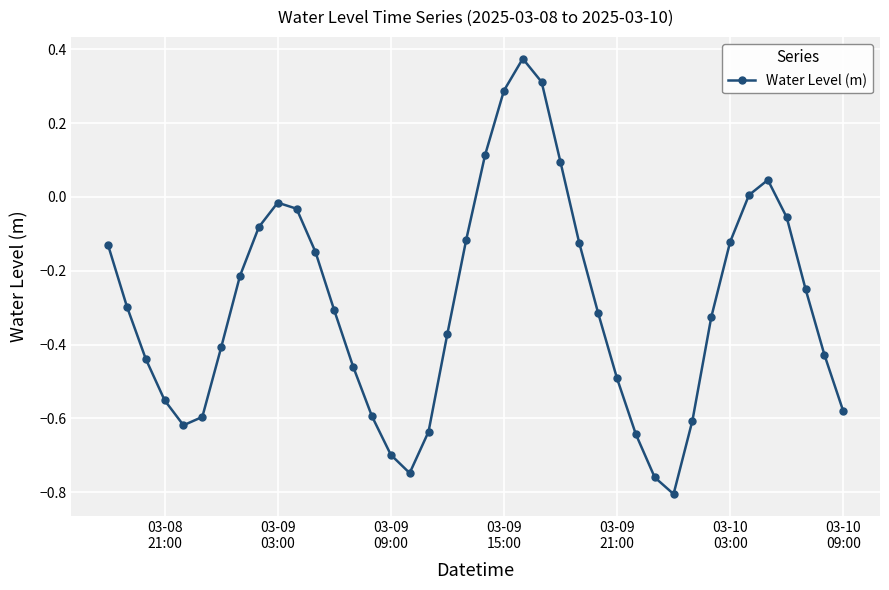

How many distinct data groups are displayed?

1